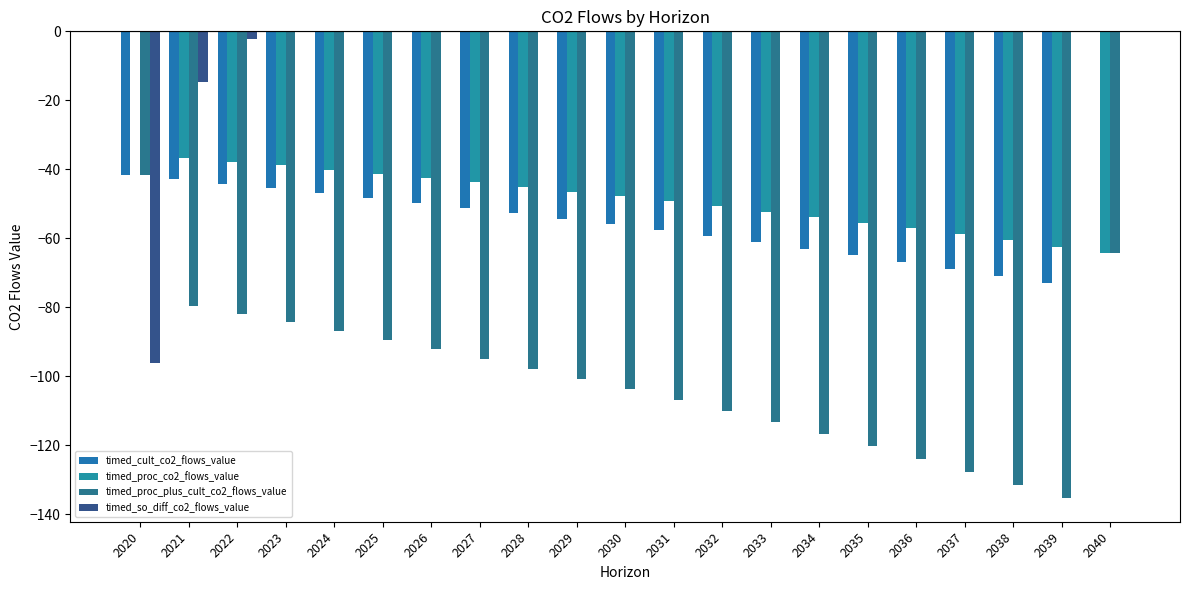

The value of timed_proc_co2_flows_value at 2032 is -50.7. True or false?

True